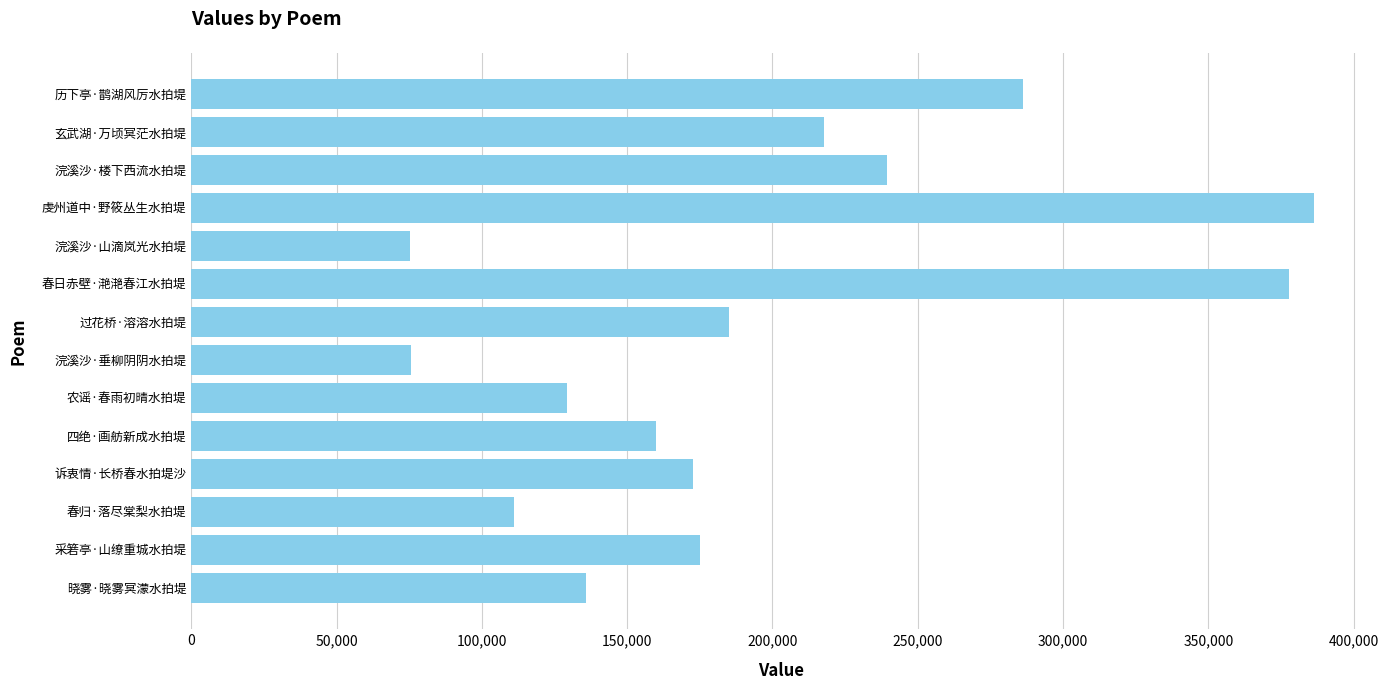

Which has a higher value, 春归·落尽棠梨水拍堤 or 浣溪沙·垂柳阴阴水拍堤?

春归·落尽棠梨水拍堤